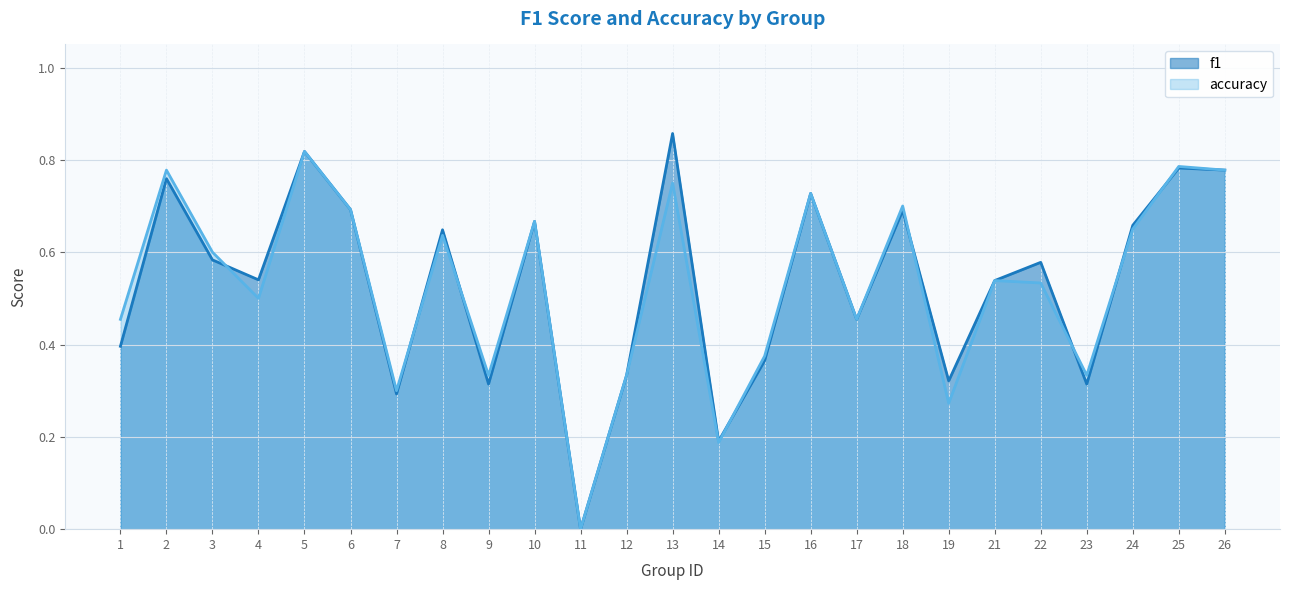

How many lines are shown in the chart?

2